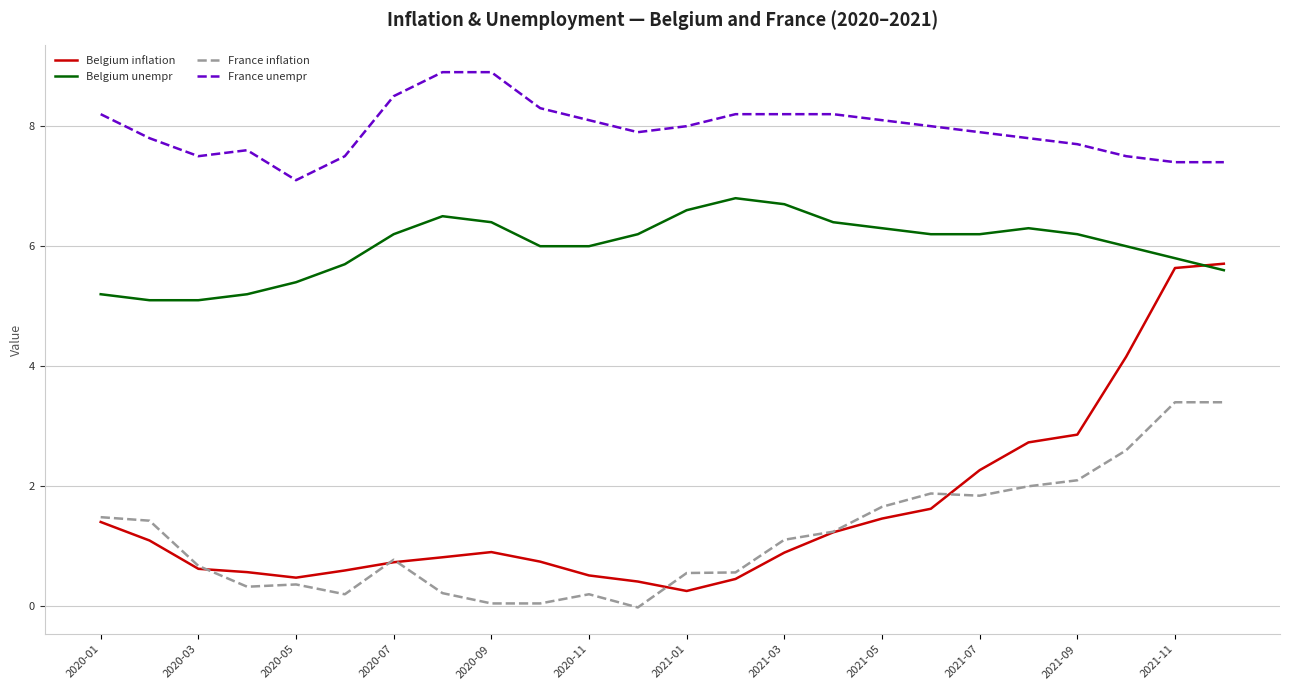

Which series has the largest total across all categories?

France unempr